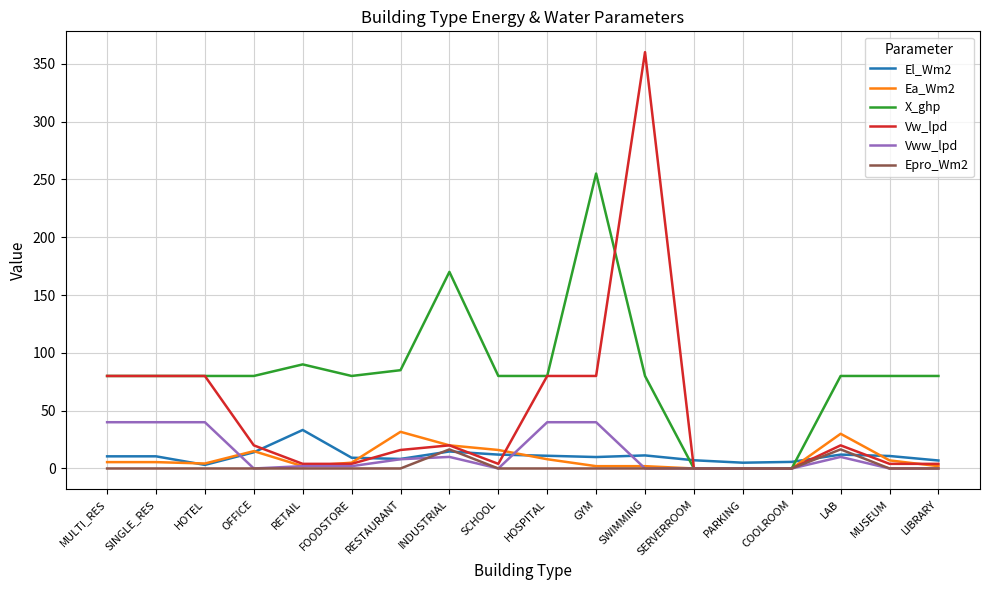

What is the spread (max minus min) of values at HOSPITAL?

80.0